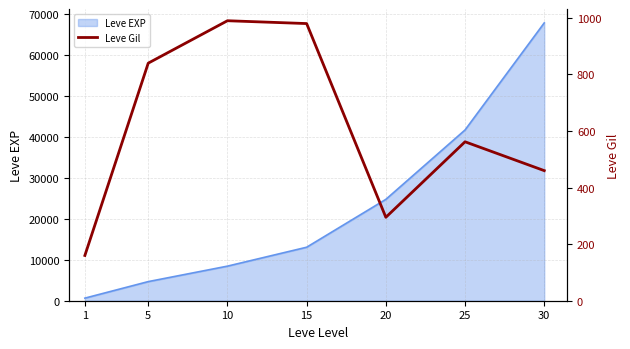

How many data points are less than 562?

3